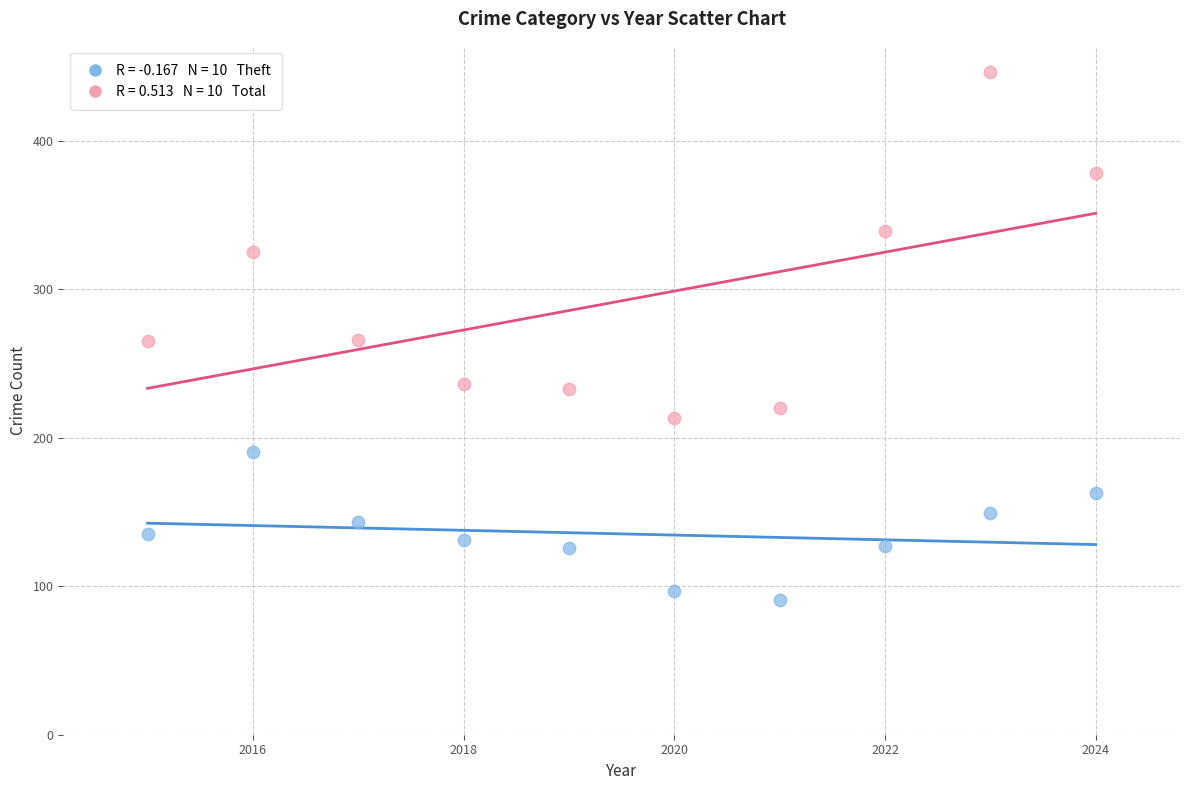

Across all data points, what is the range of Y values (max minus min)?

355